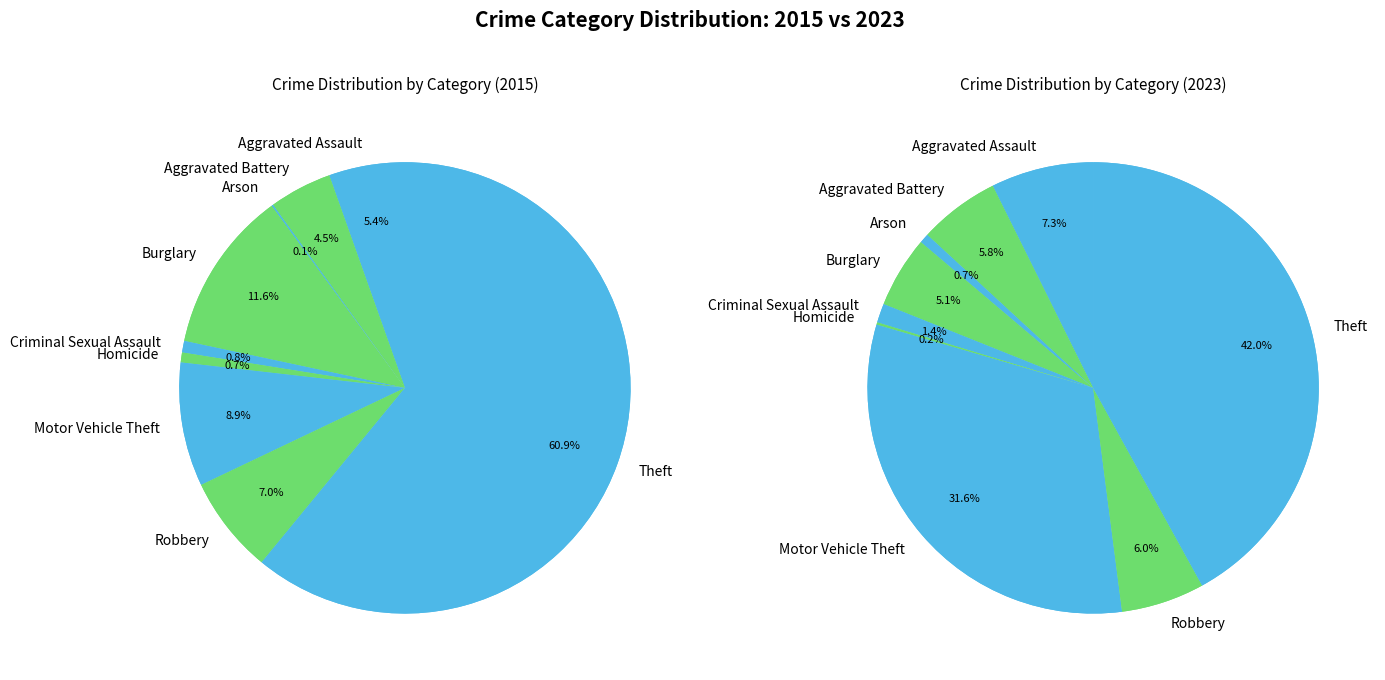

True or false: Criminal Sexual Assault accounts for 1% of the total.

True